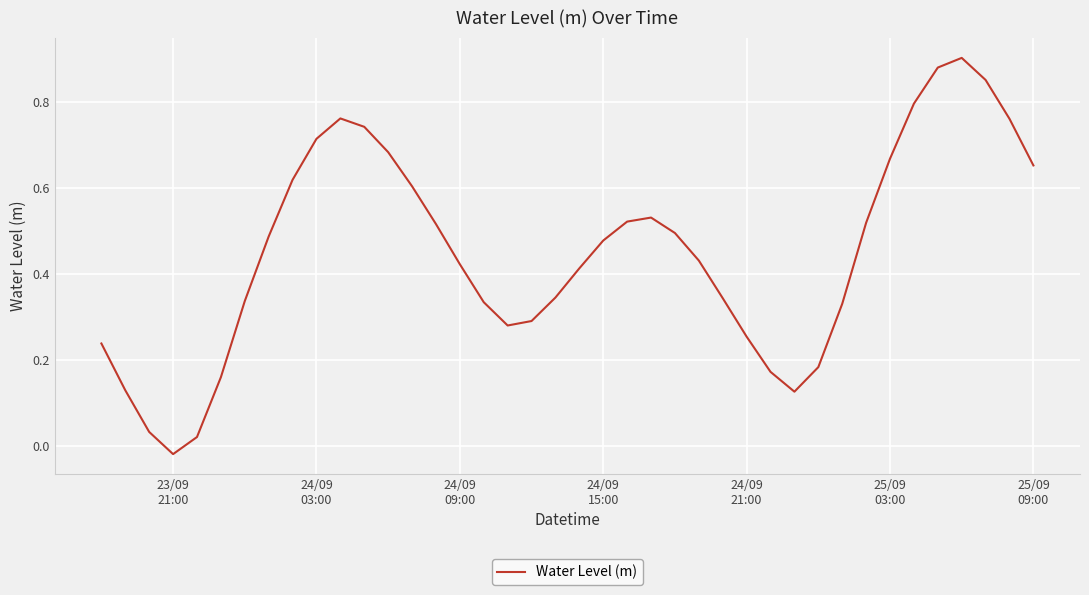

True or false: there are more than 0 points higher than both neighbors.

True